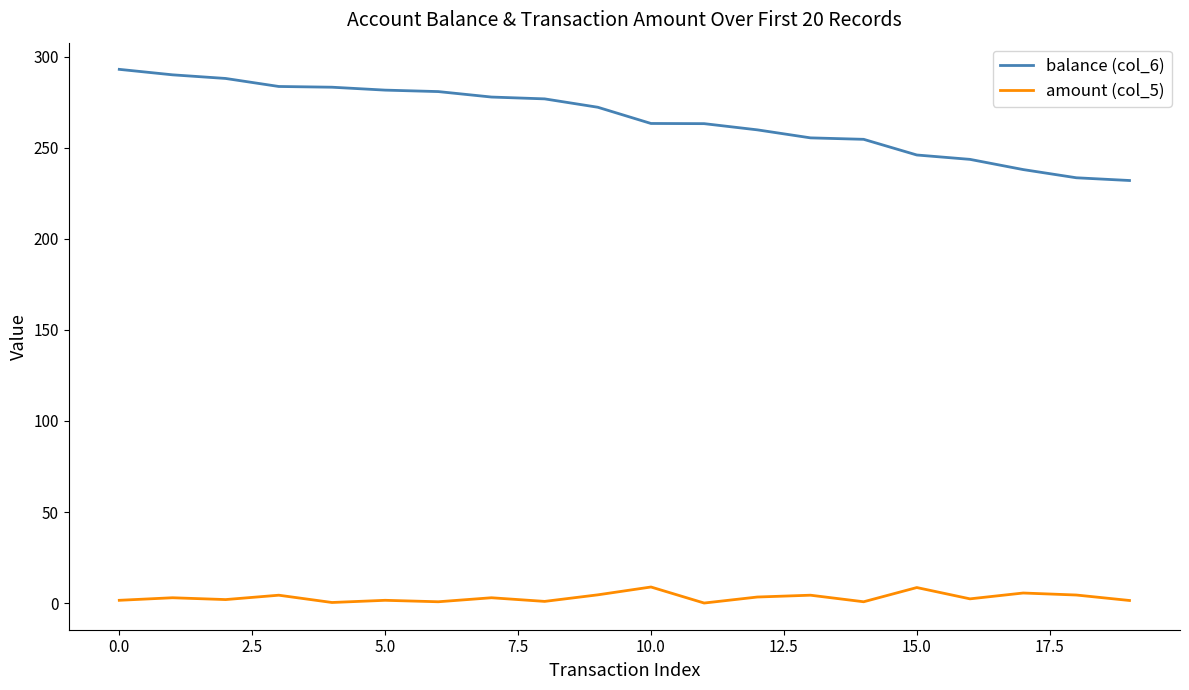

Which series has the largest total across all categories?

balance (col_6)